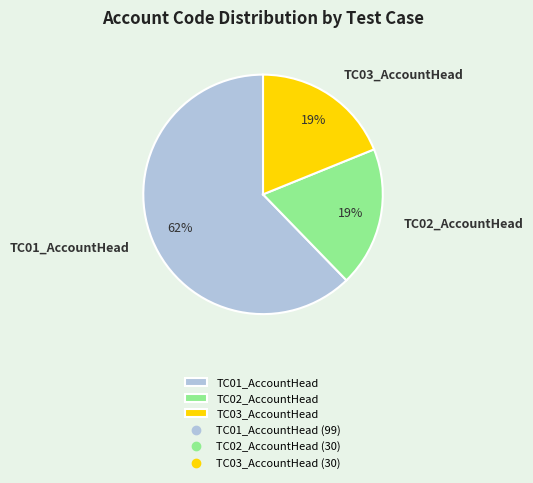

What percentage is the TC03_AccountHead slice, to the nearest percent?

19%